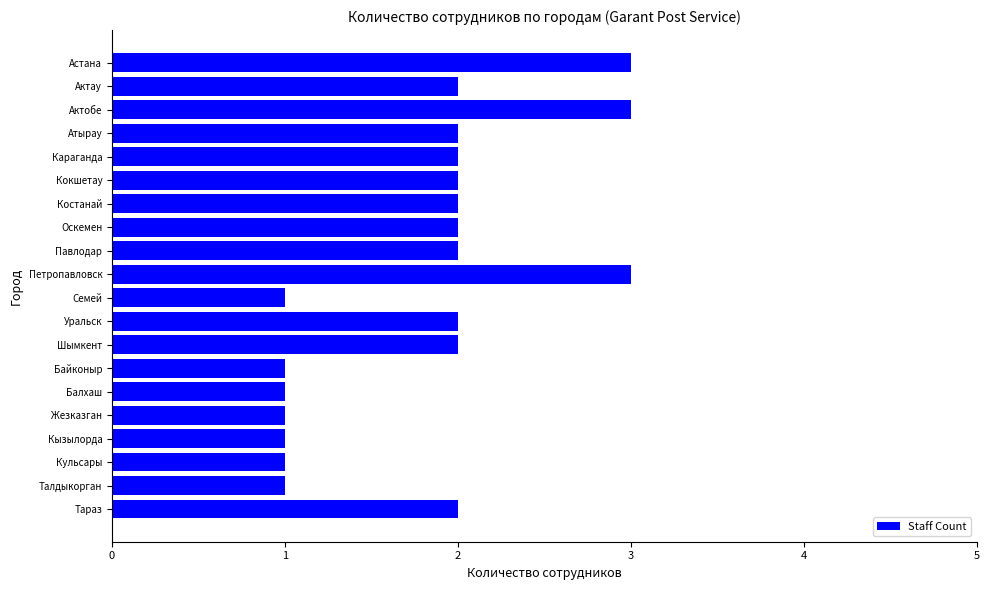

Reading bottom to top, what are all the values shown in this chart?

2	1	1	1	1	1	1	2	2	1	3	2	2	2	2	2	2	3	2	3